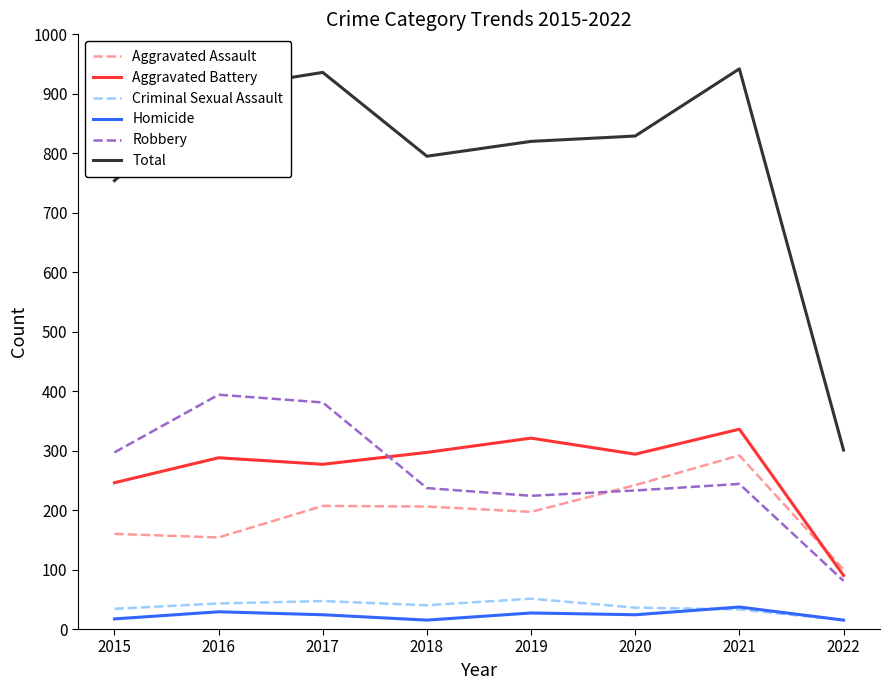

Rank the series at 2017 from highest to lowest value.

Total, Robbery, Aggravated Battery, Aggravated Assault, Criminal Sexual Assault, Homicide